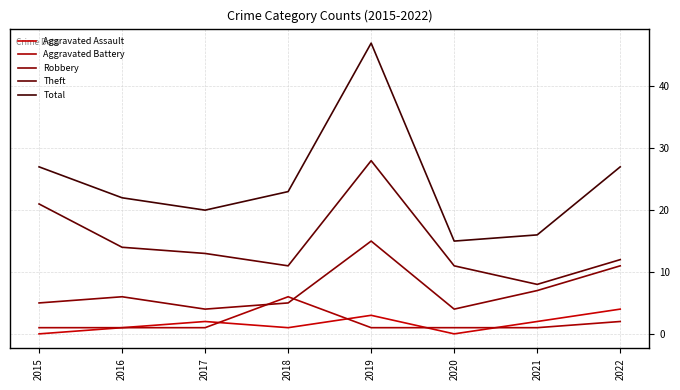

Which has a higher value, 2021 or 2017?

2021